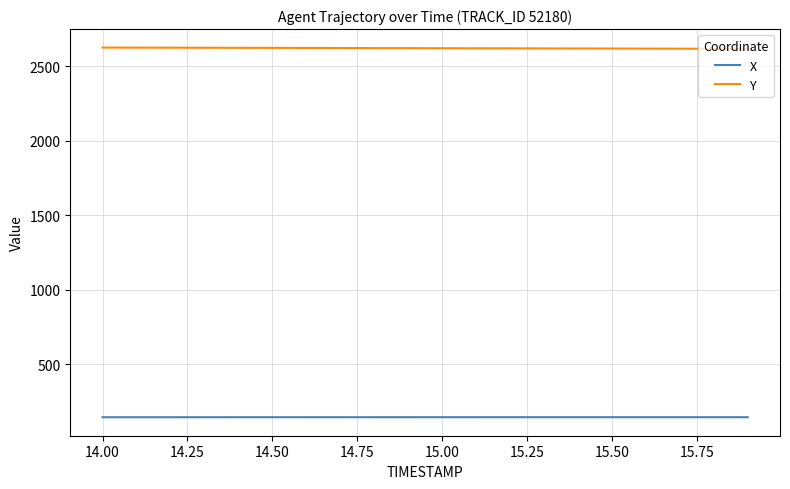

True or false: Y and X intersect in this chart.

False